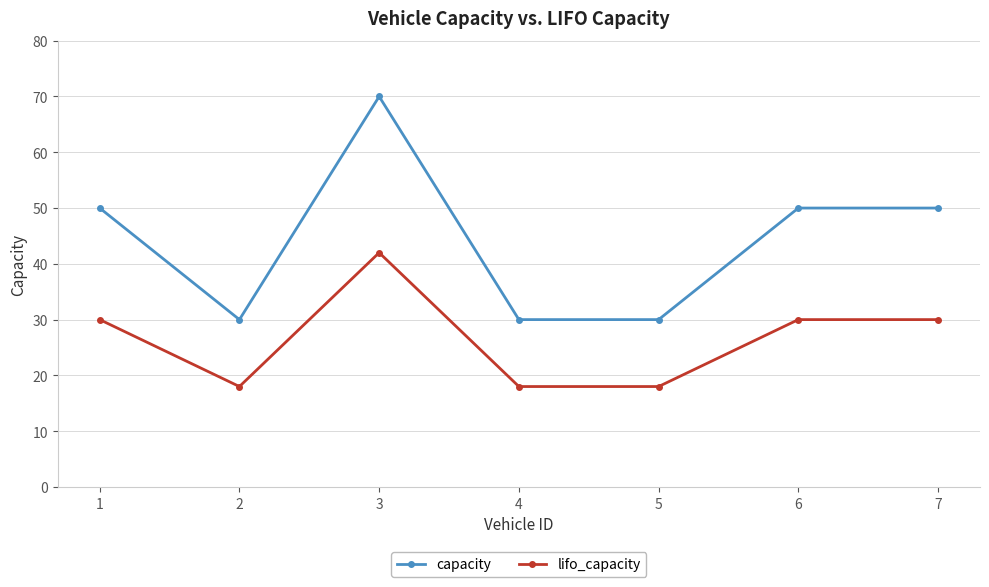

True or false: capacity and lifo_capacity intersect in this chart.

False